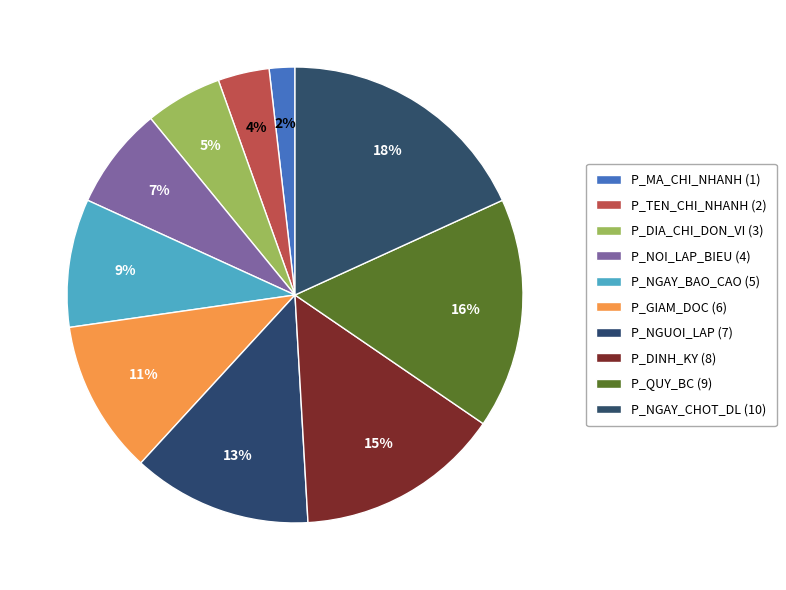

Combined, what portion of the pie is P_GIAM_DOC and P_NGUOI_LAP?

23.6%